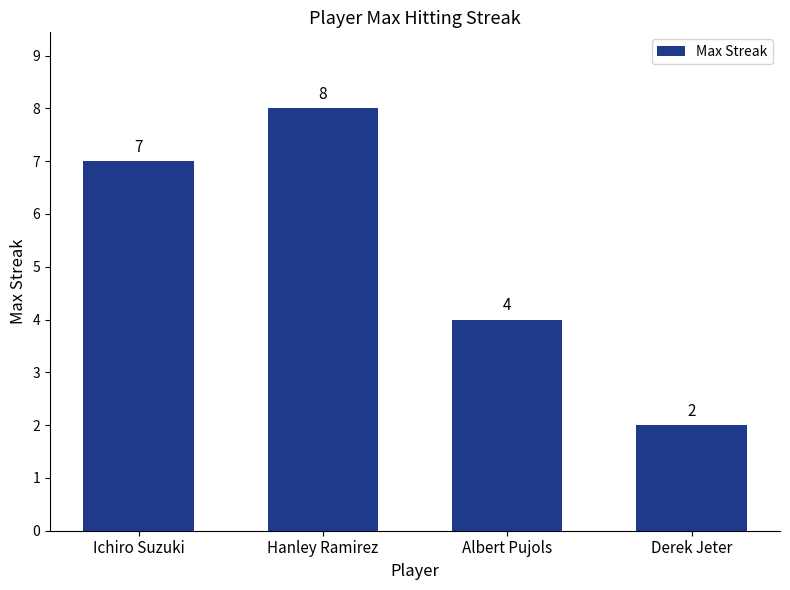

Reading left to right, extract all data points from this chart.

7	8	4	2